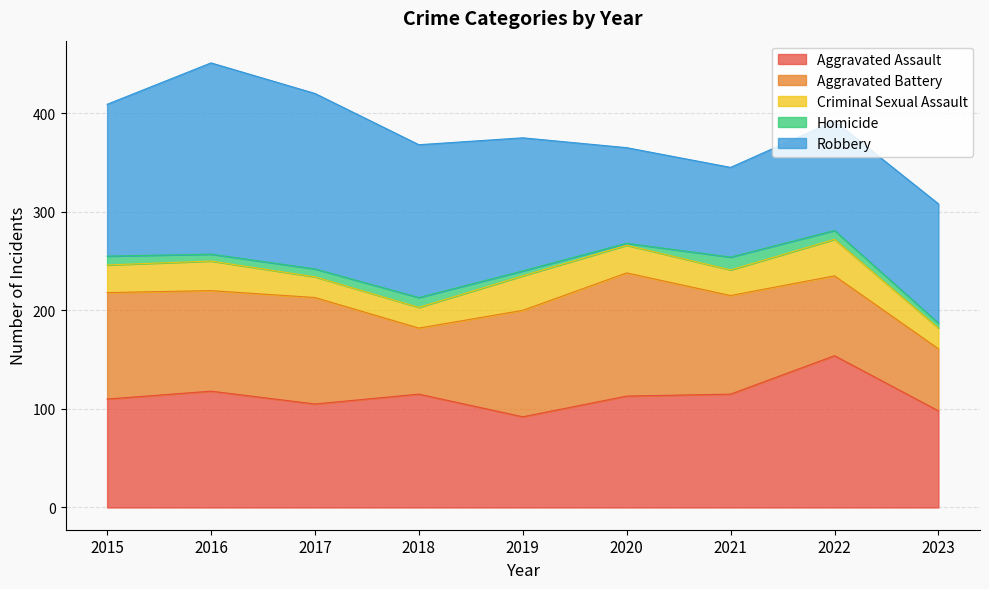

At which category does Aggravated Assault reach its first local peak?

2016